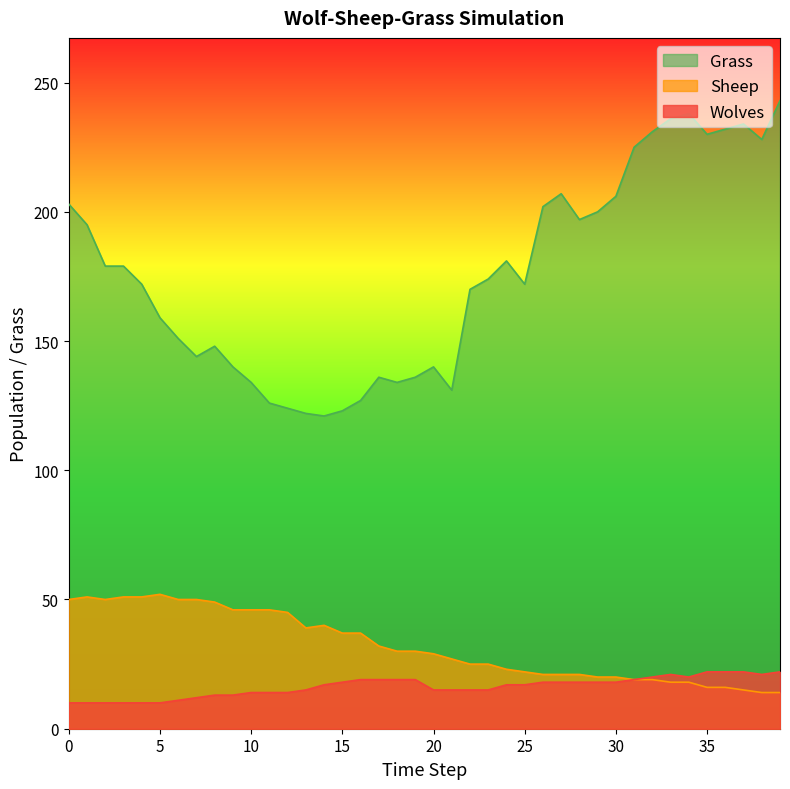

What is the difference between the maximum and second lowest values in the Wolves series?

12